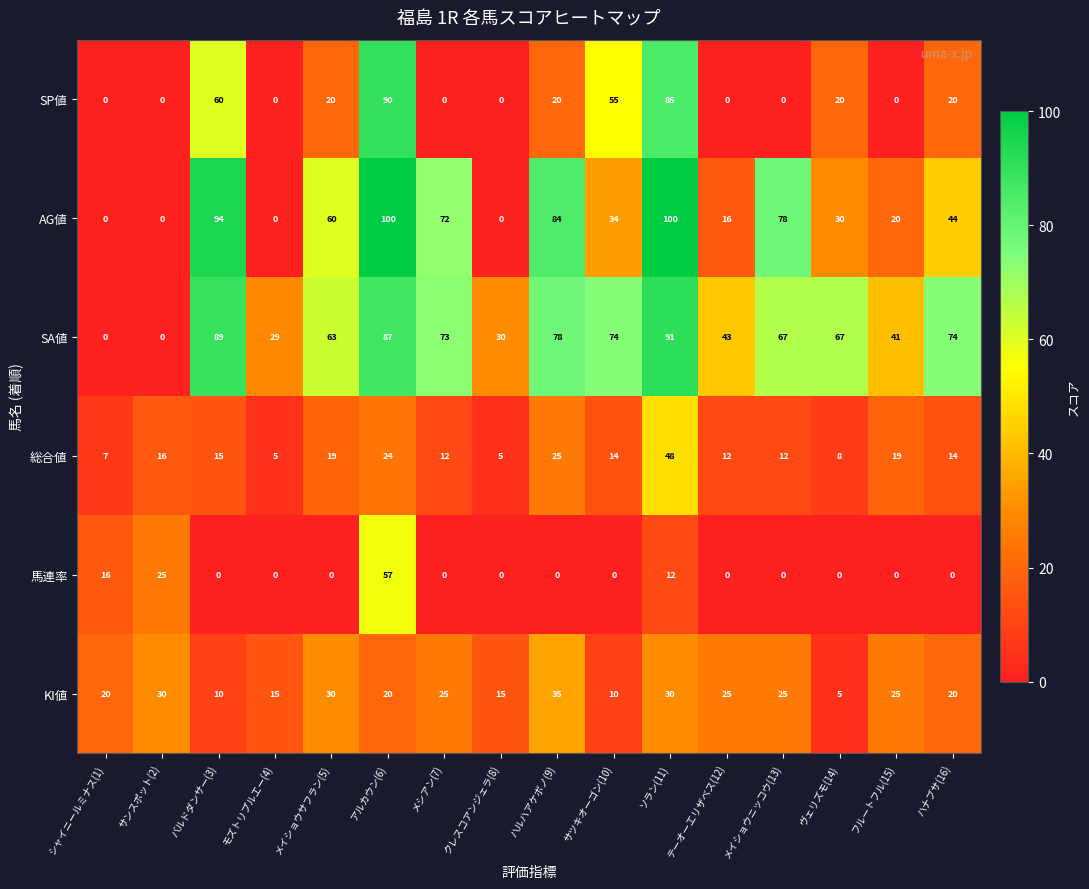

Between シャイニールミナス(1) and アルカウン(6), which series saw the biggest shift?

AG値